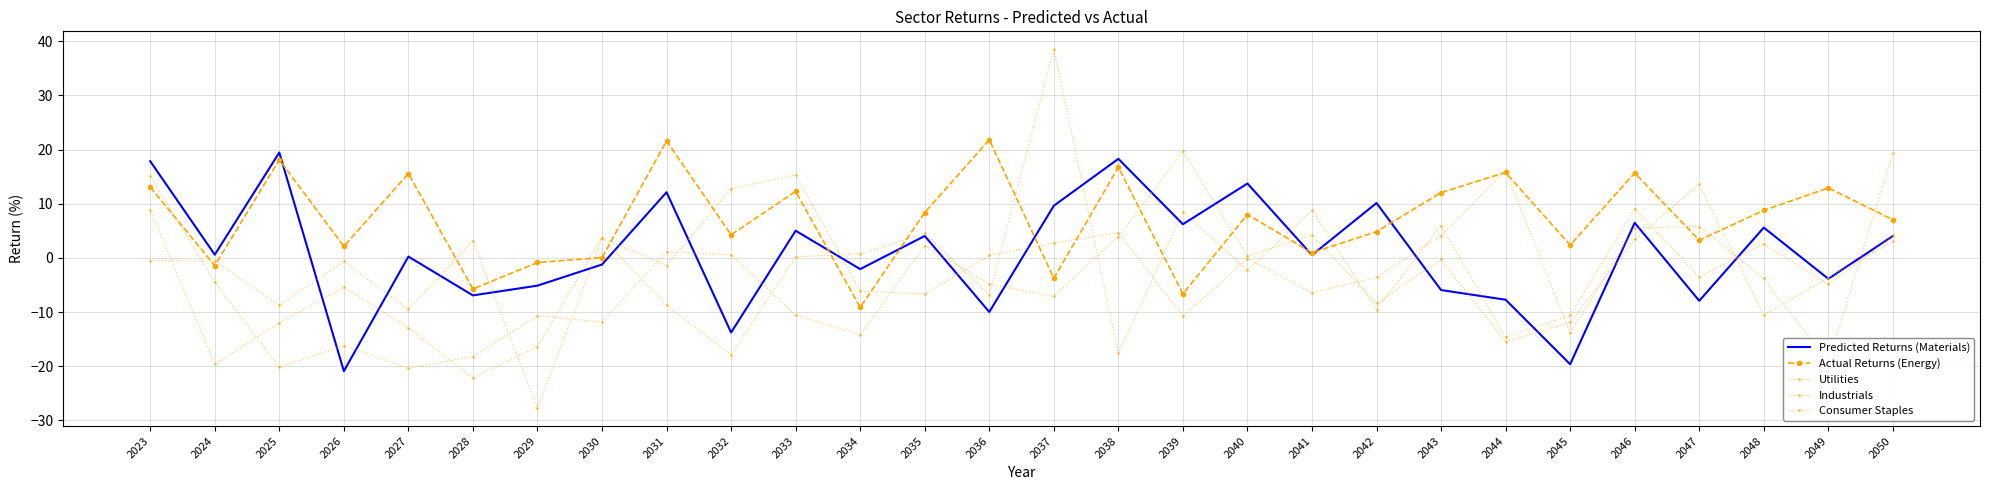

How many lines are shown in the chart?

5